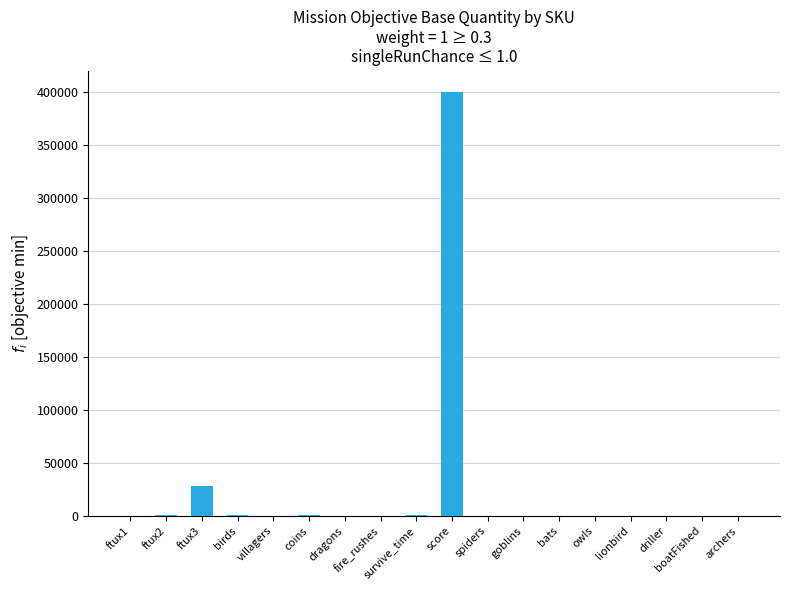

Which category has the highest value across all series?

score